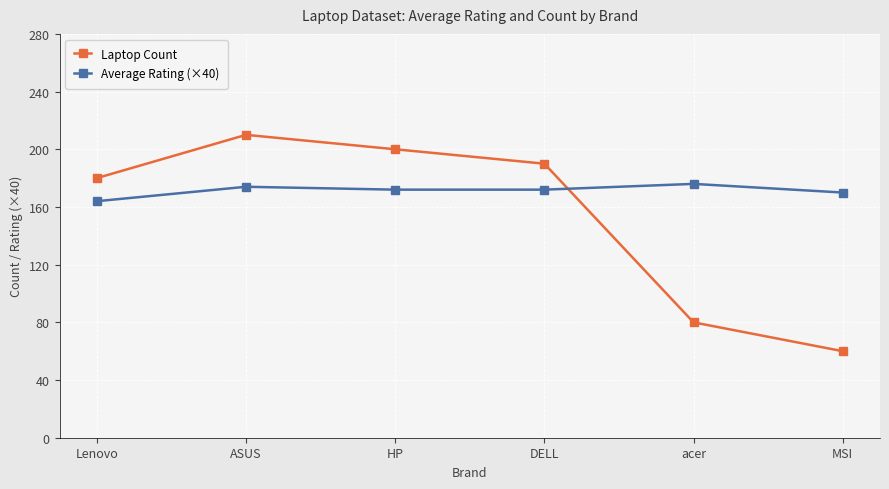

Reading left to right, transcribe all the data shown in this chart.

Laptop Count: Lenovo=180	ASUS=210	HP=200	DELL=190	acer=80	MSI=60
Average Rating (×40): Lenovo=164	ASUS=174	HP=172	DELL=172	acer=176	MSI=170